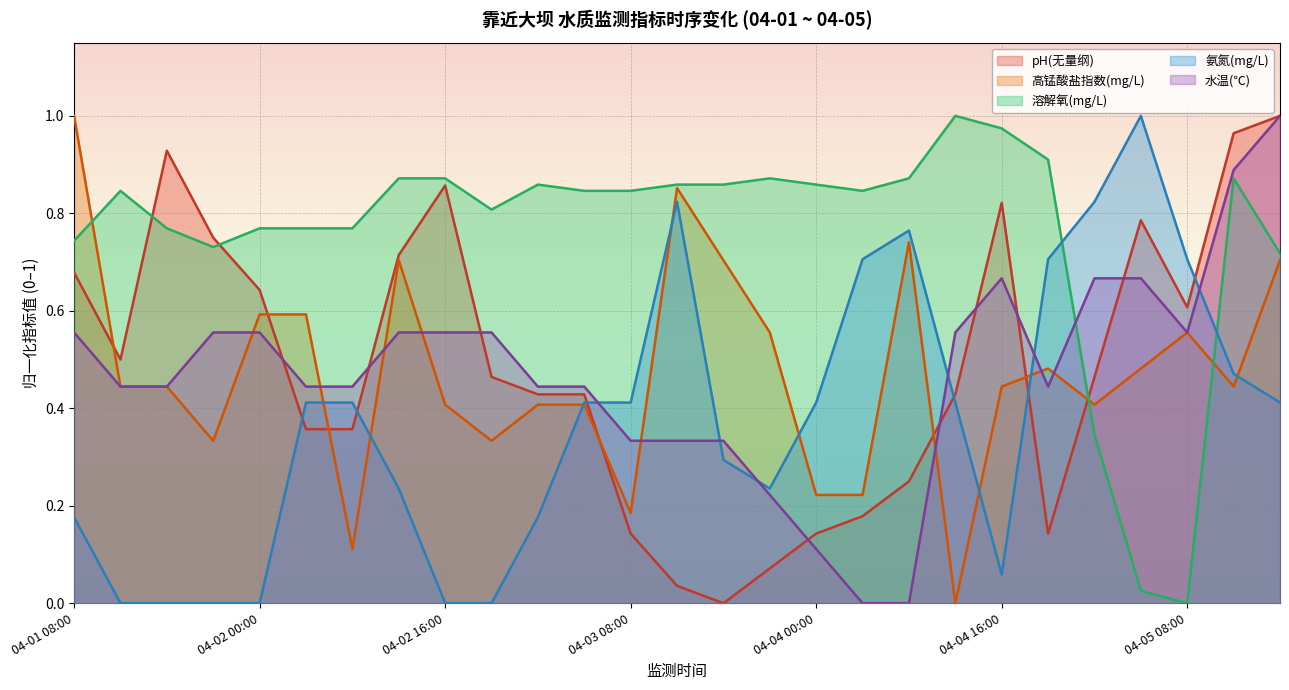

How many intersections are there between pH(无量纲) and 水温(℃)?

9